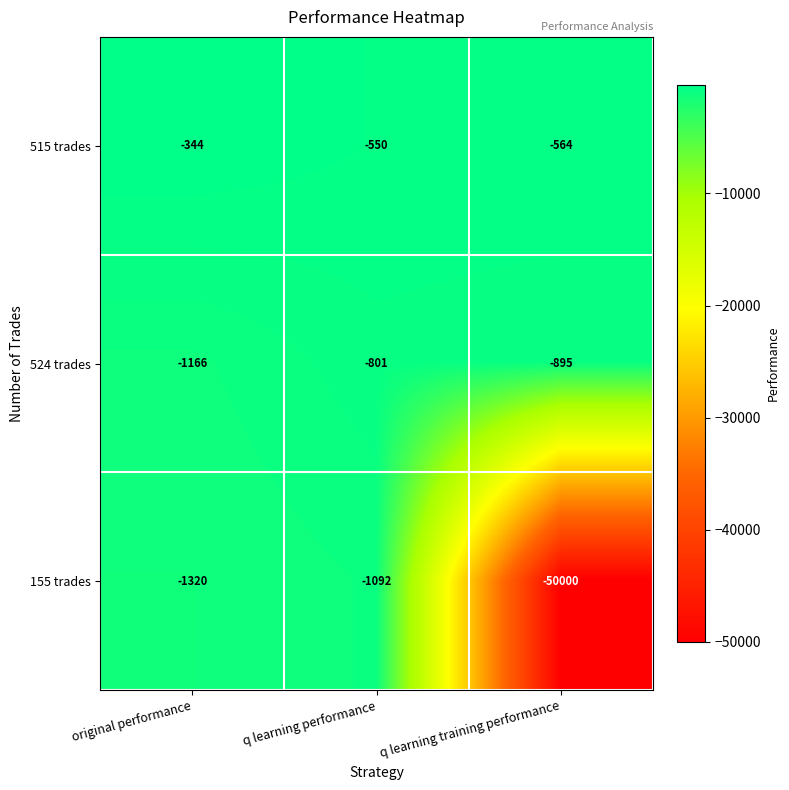

What is the spread (max minus min) of values at original performance?

976